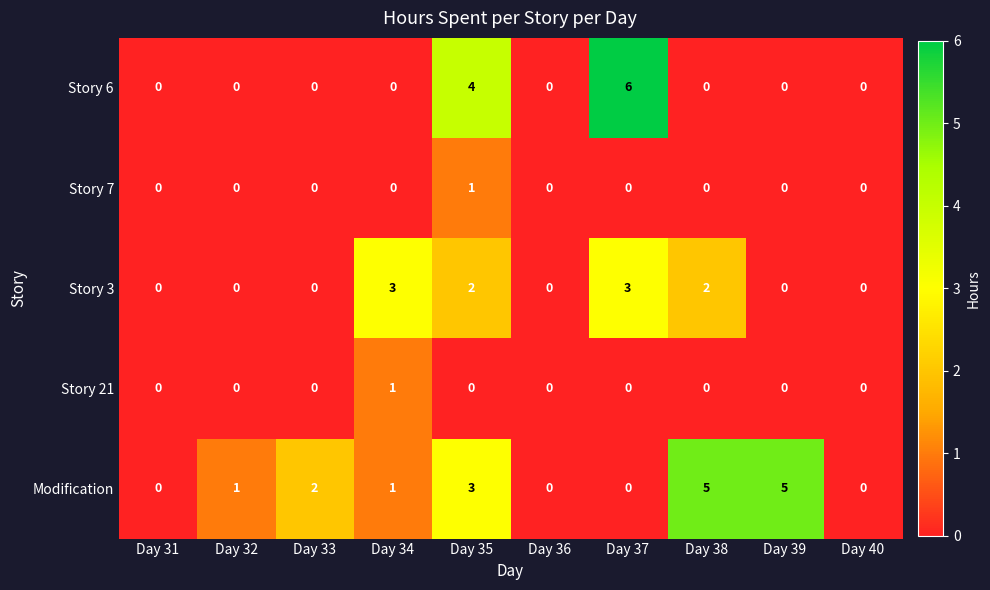

What is the total value across all series at Day 33?

2